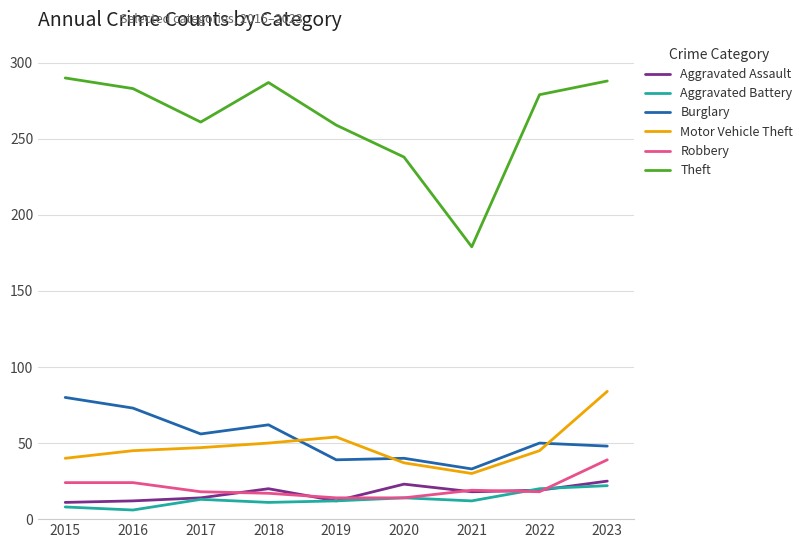

Between 2022 and 2023, which series saw the biggest shift?

Motor Vehicle Theft